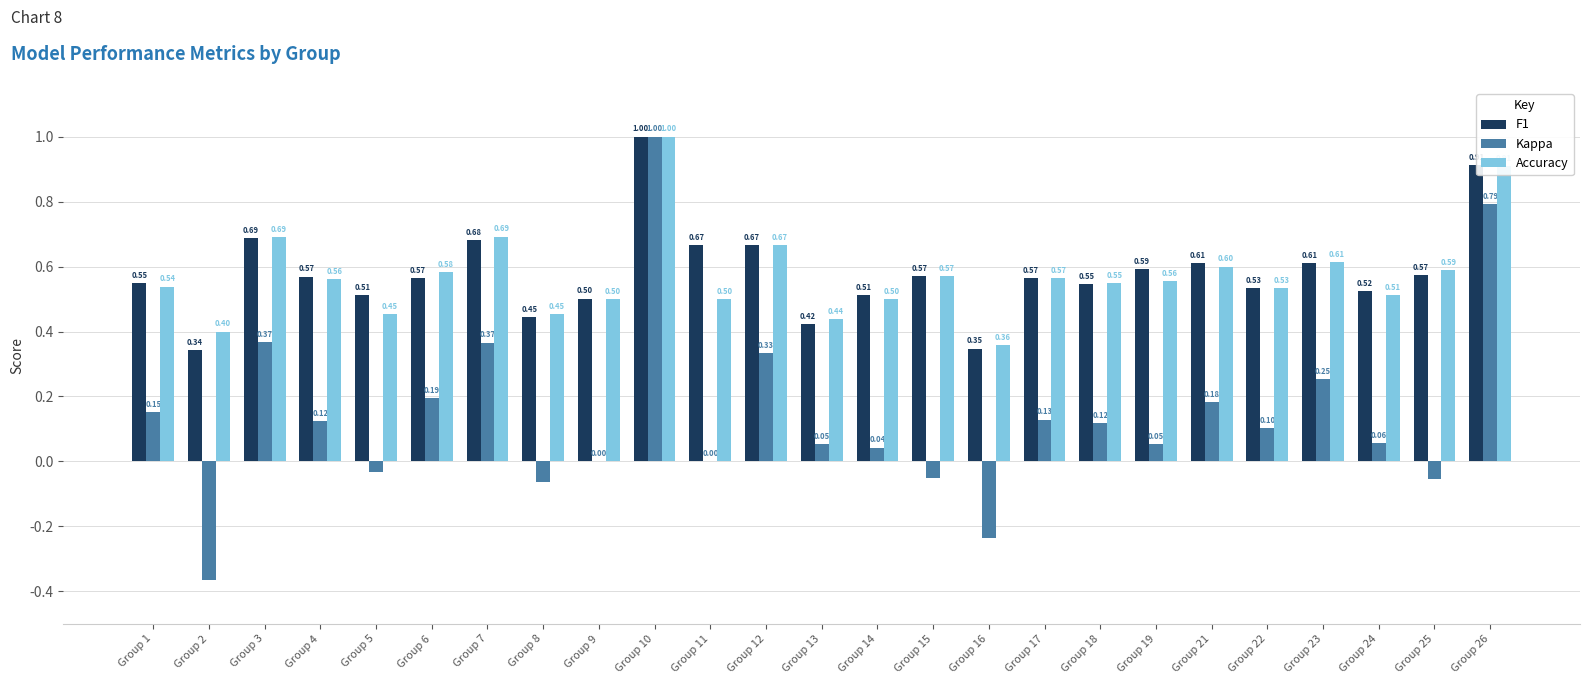

Between Group 6 and Group 11, which series saw the biggest shift?

Kappa